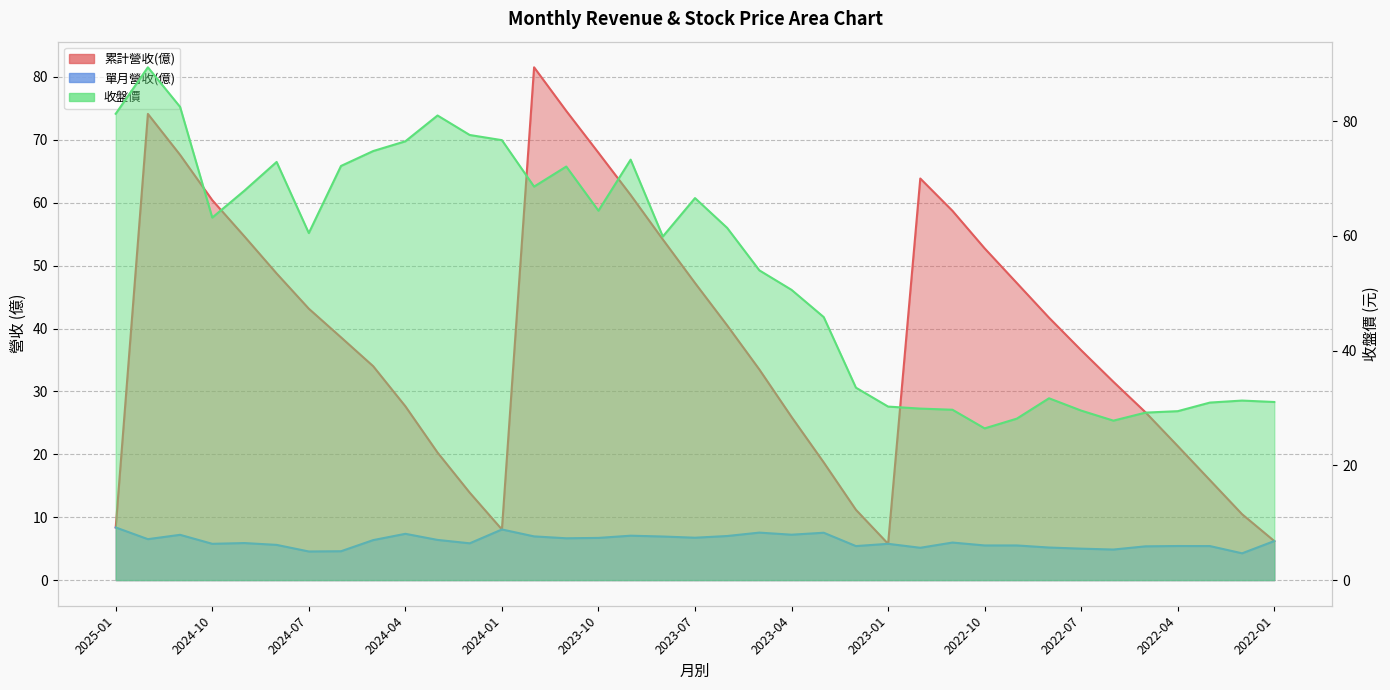

List the series in order of their peak value, lowest first.

單月營收(億), 累計營收(億), 收盤價